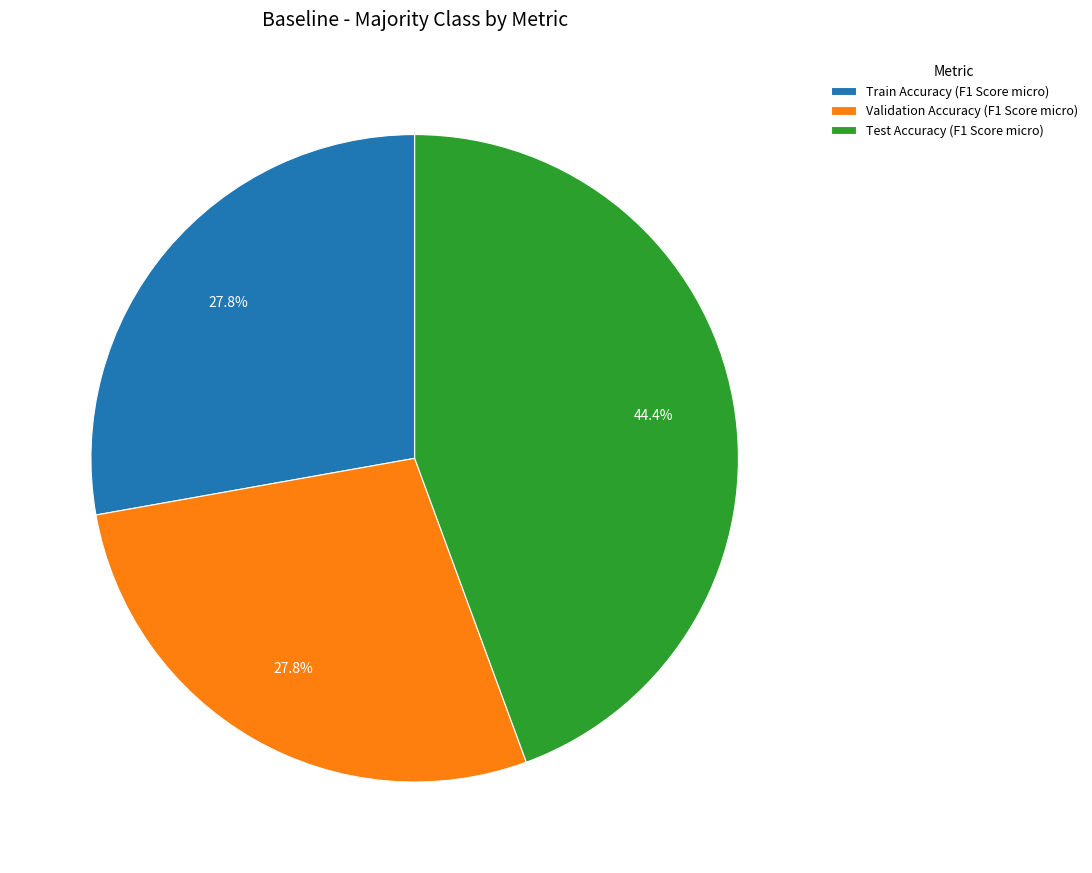

How much of the chart is everything except Test Accuracy (F1 Score micro)?

55.6%